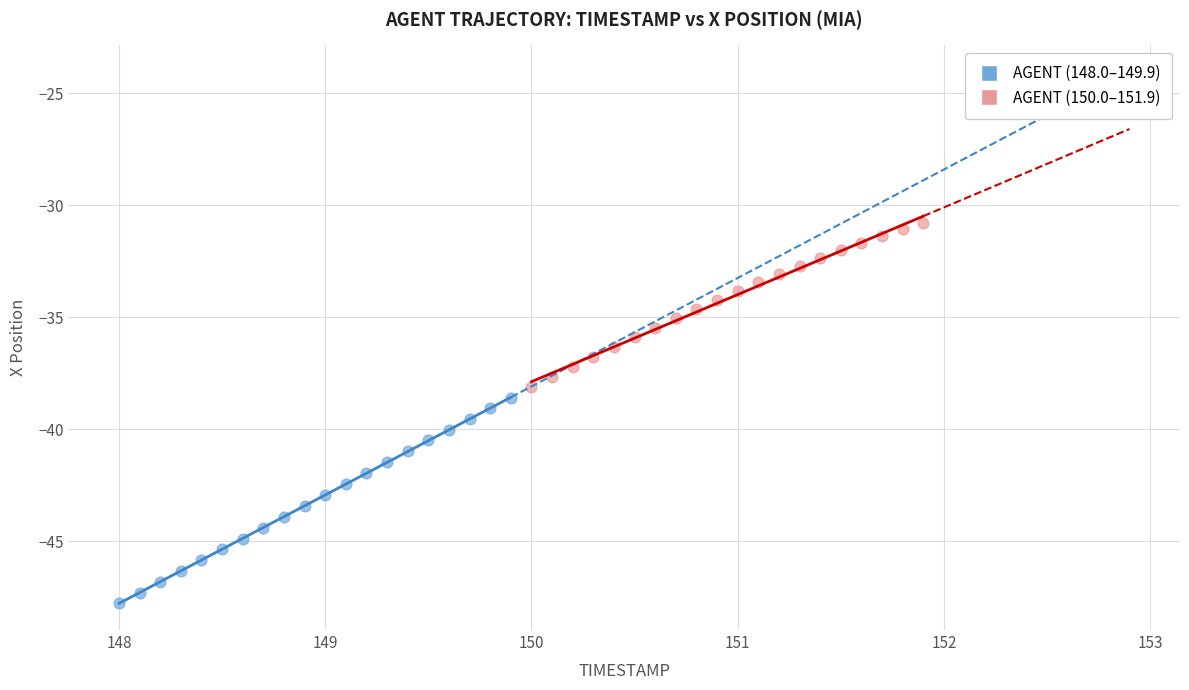

Which series contains the highest Y value?

AGENT (150.0–151.9)